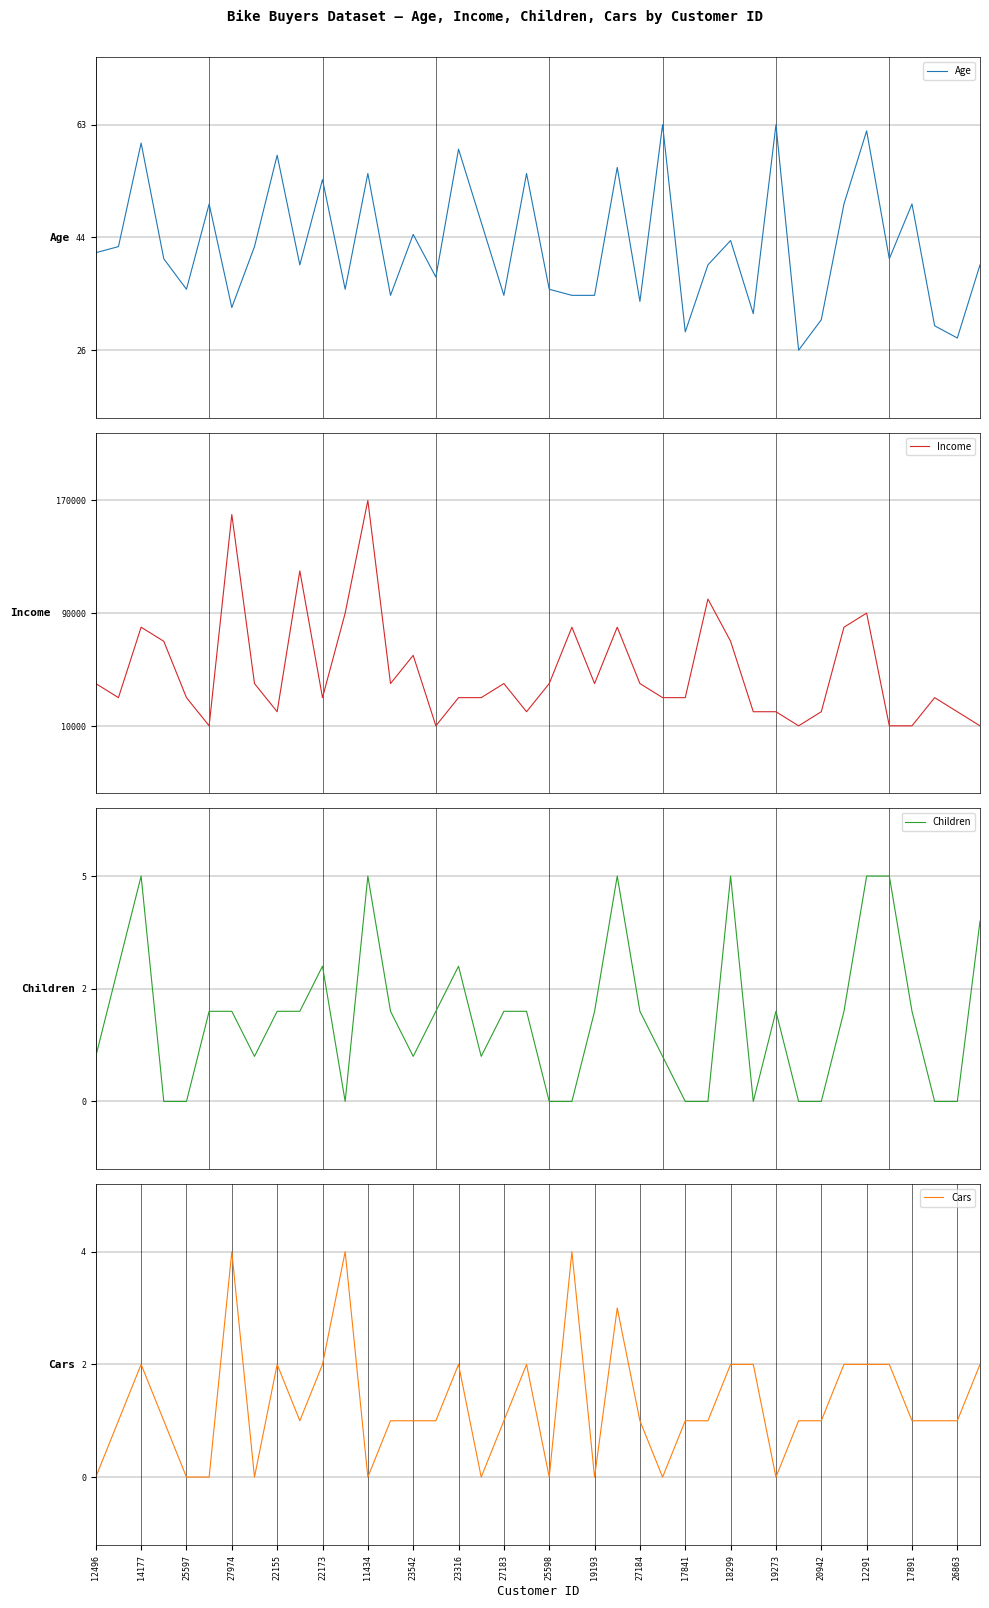

Does the chart have visible grid lines?

Yes